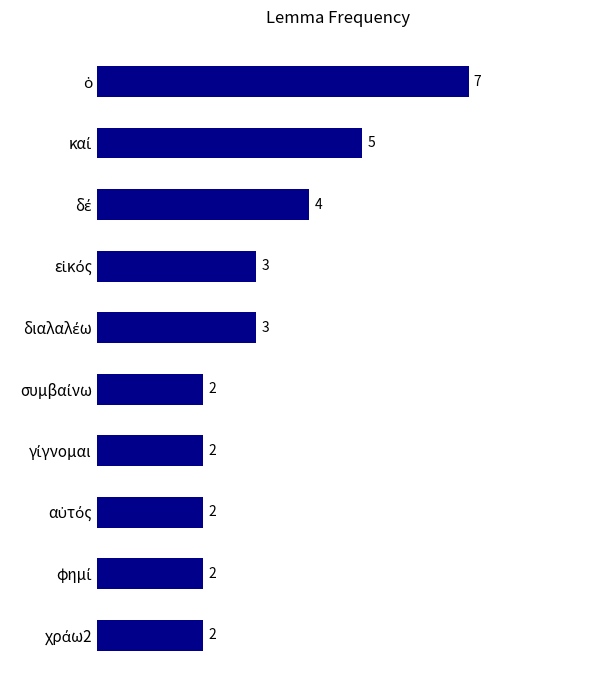

What is the minimum value shown in the chart?

2